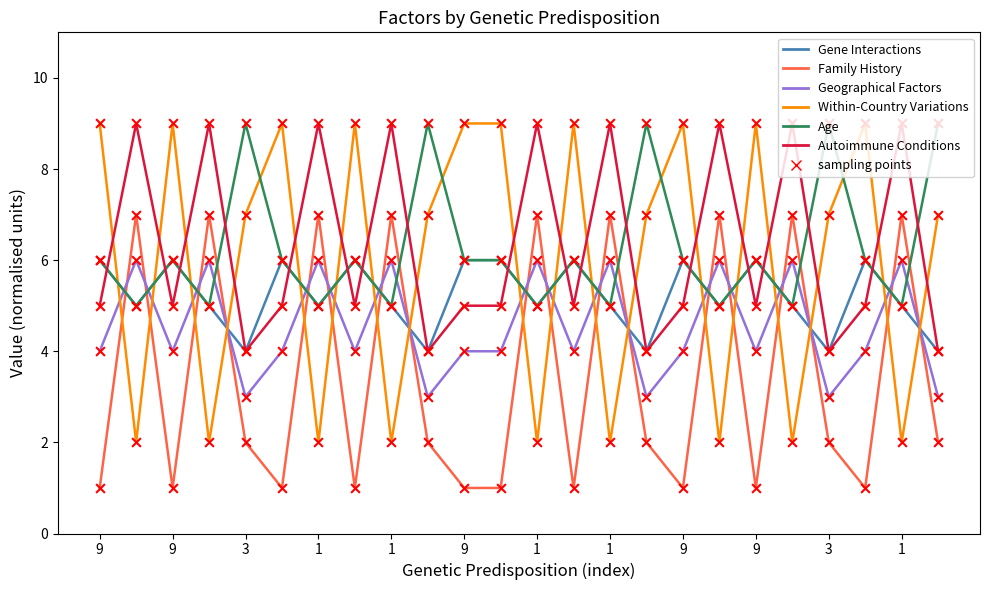

Which series has the largest range (max minus min)?

Within-Country Variations